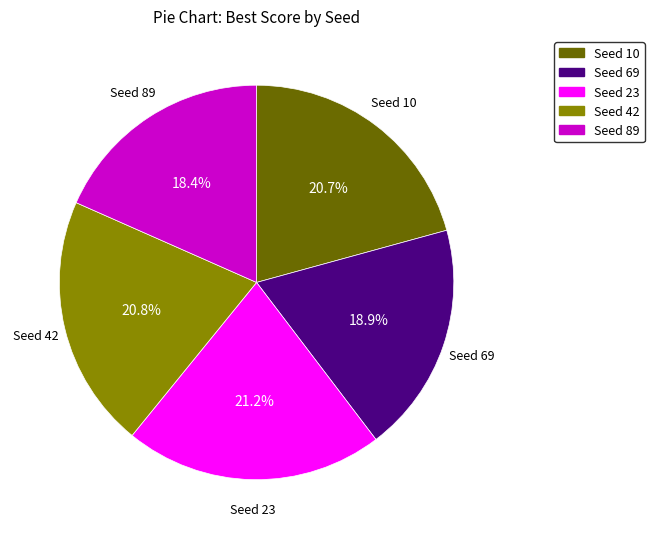

Is it true that Seed 69 is 13% of the pie?

False